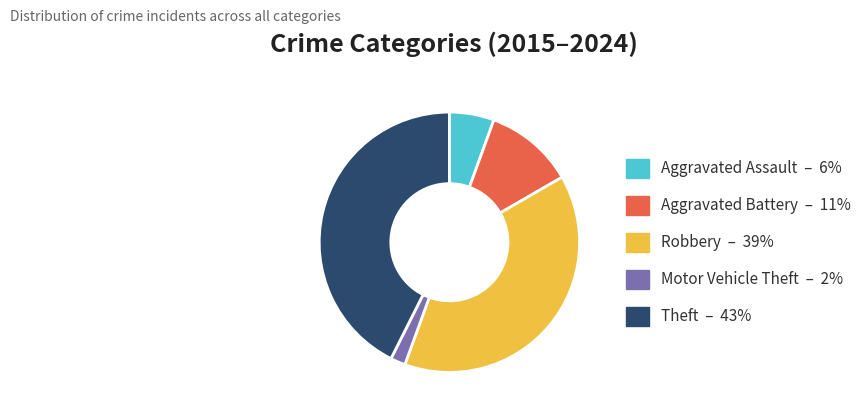

True or false: Motor Vehicle Theft accounts for 2% of the total.

True